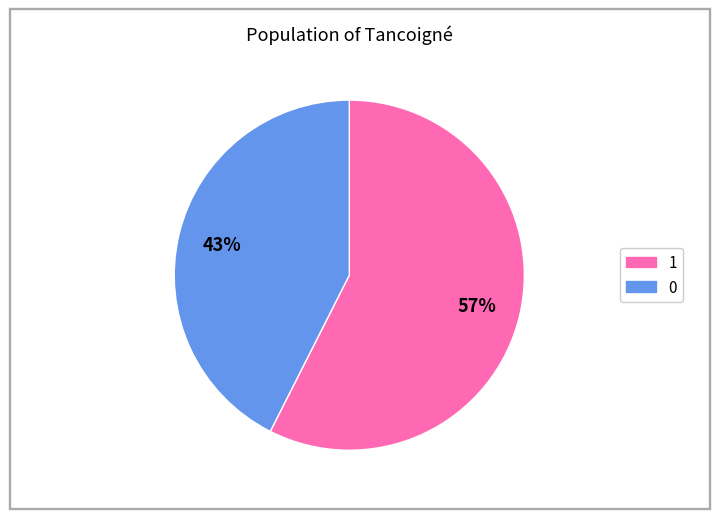

Which slice is the largest?

1